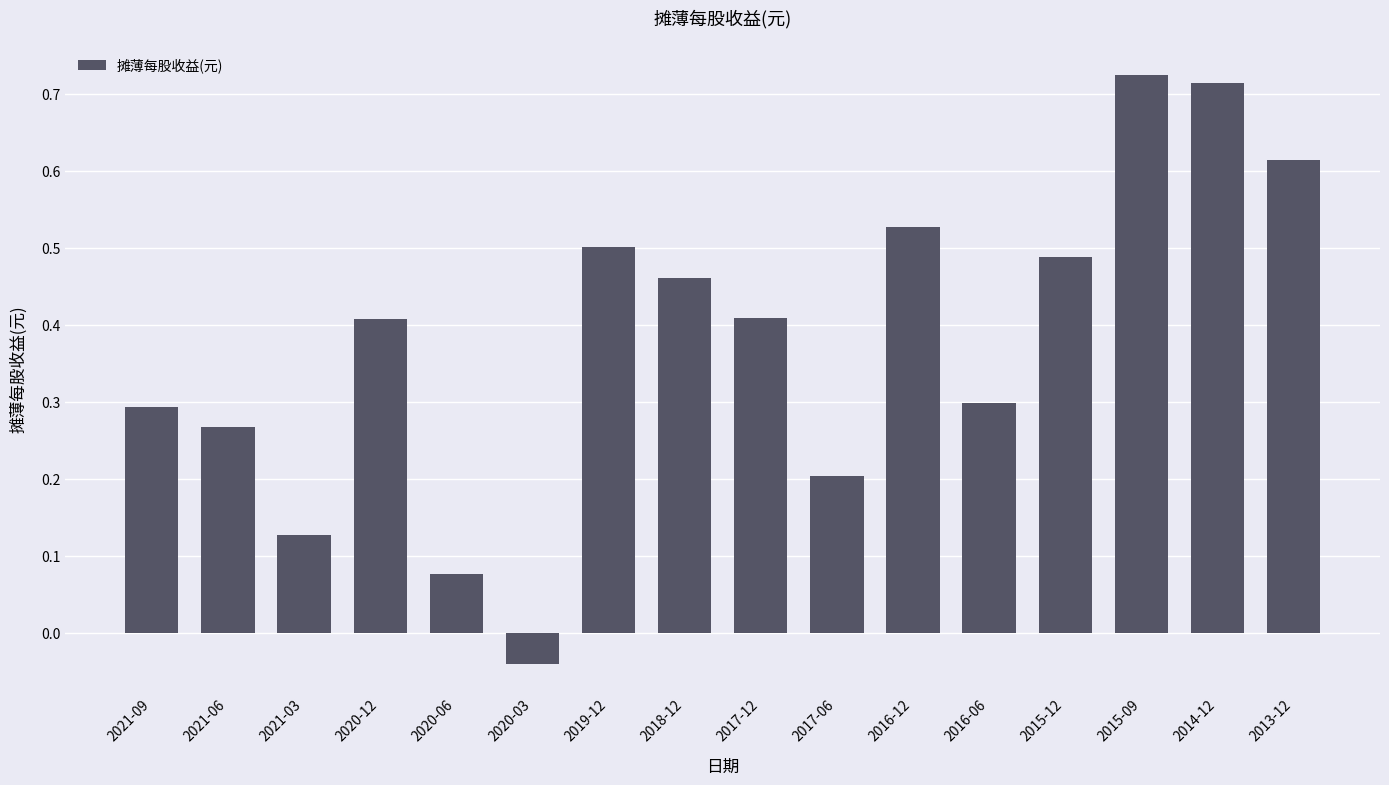

How many positive values are there?

15